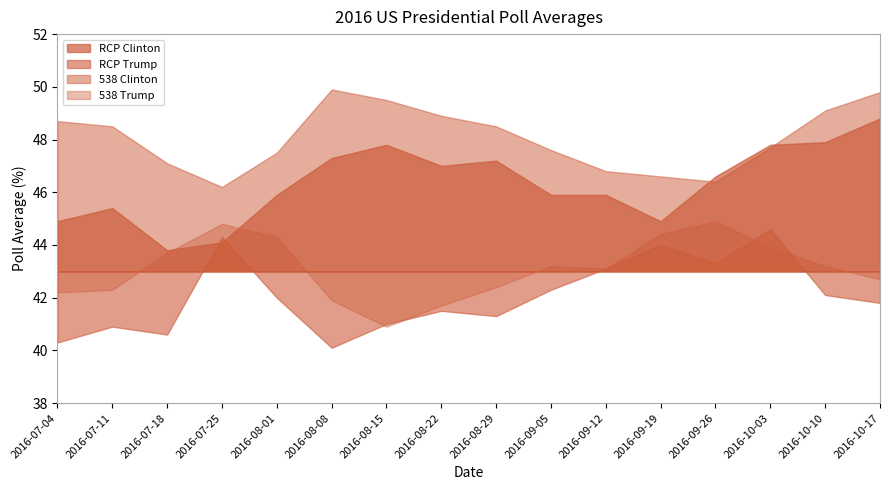

In RCP Clinton, how many points are lower than both neighbors (excluding endpoints)?

3